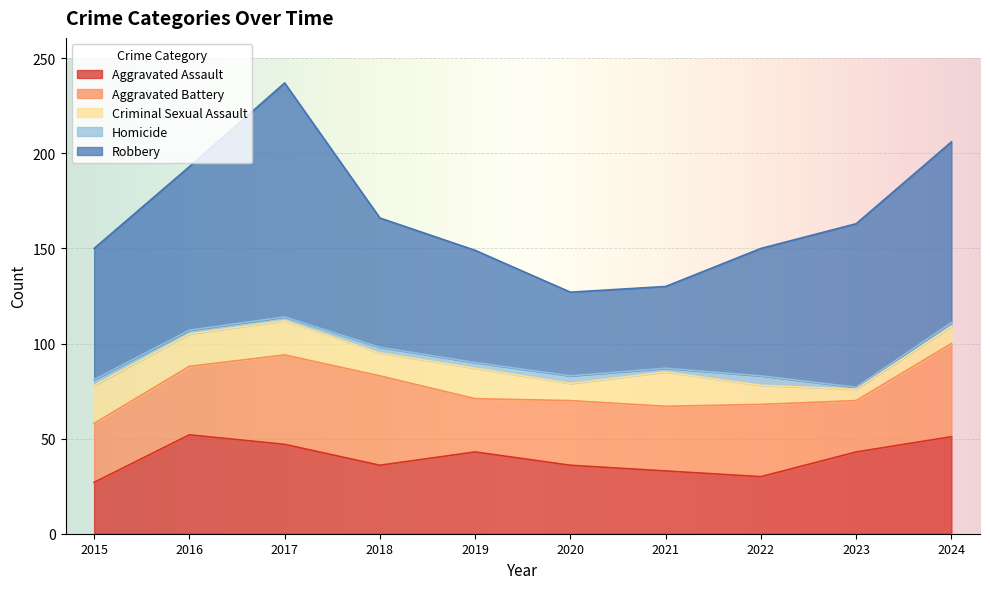

What is the value of the Aggravated Assault point at the 10th from the left?

51